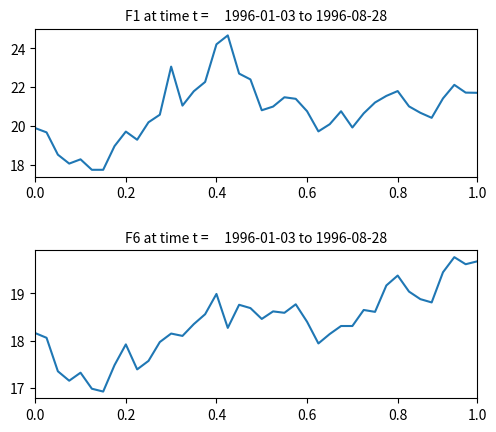

What position from the left is 27?

28